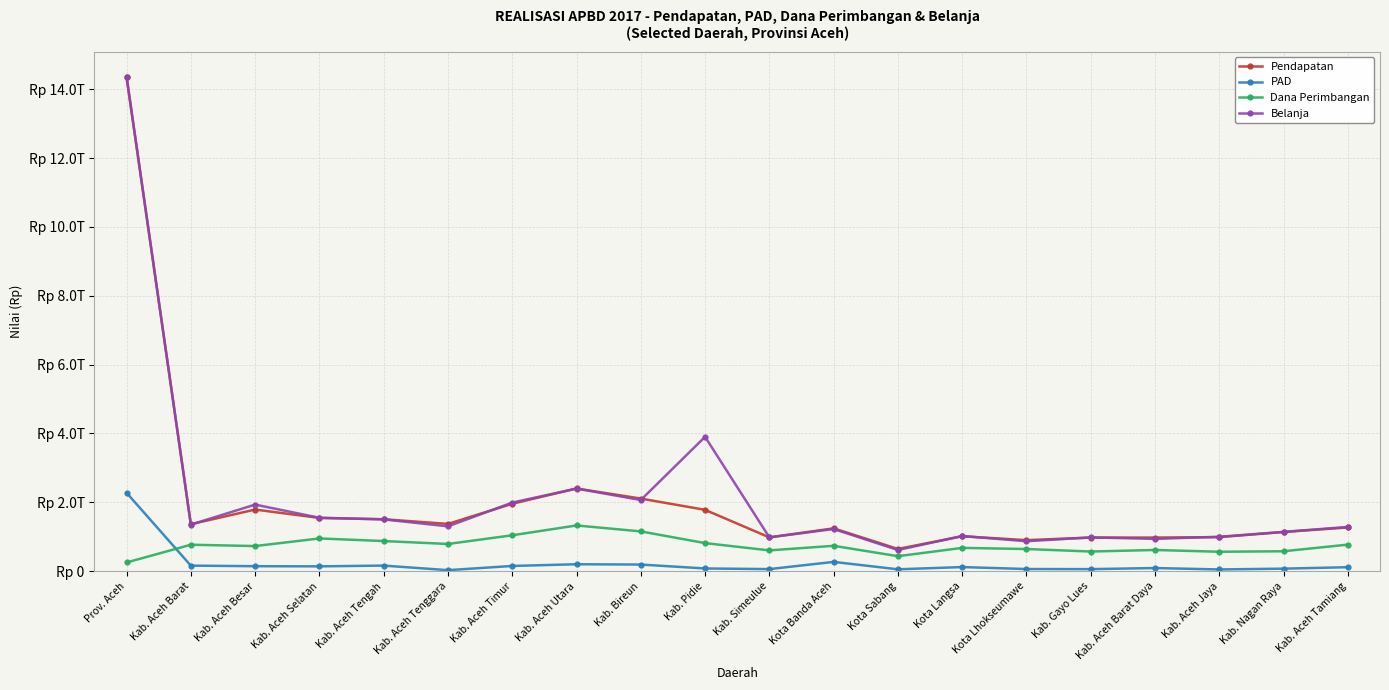

Which series changed the most between Kab. Simeulue and Kab. Gayo Lues?

Dana Perimbangan